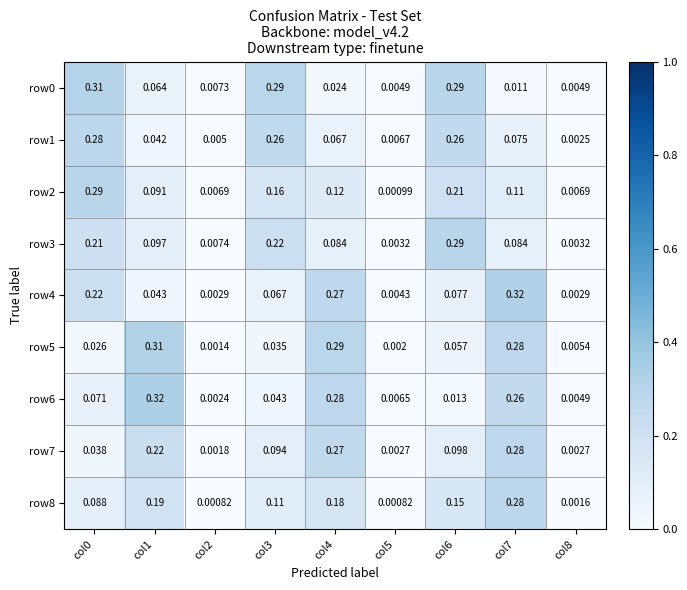

Is the value of row7 at col8 greater than the value of row8 at col6?

No